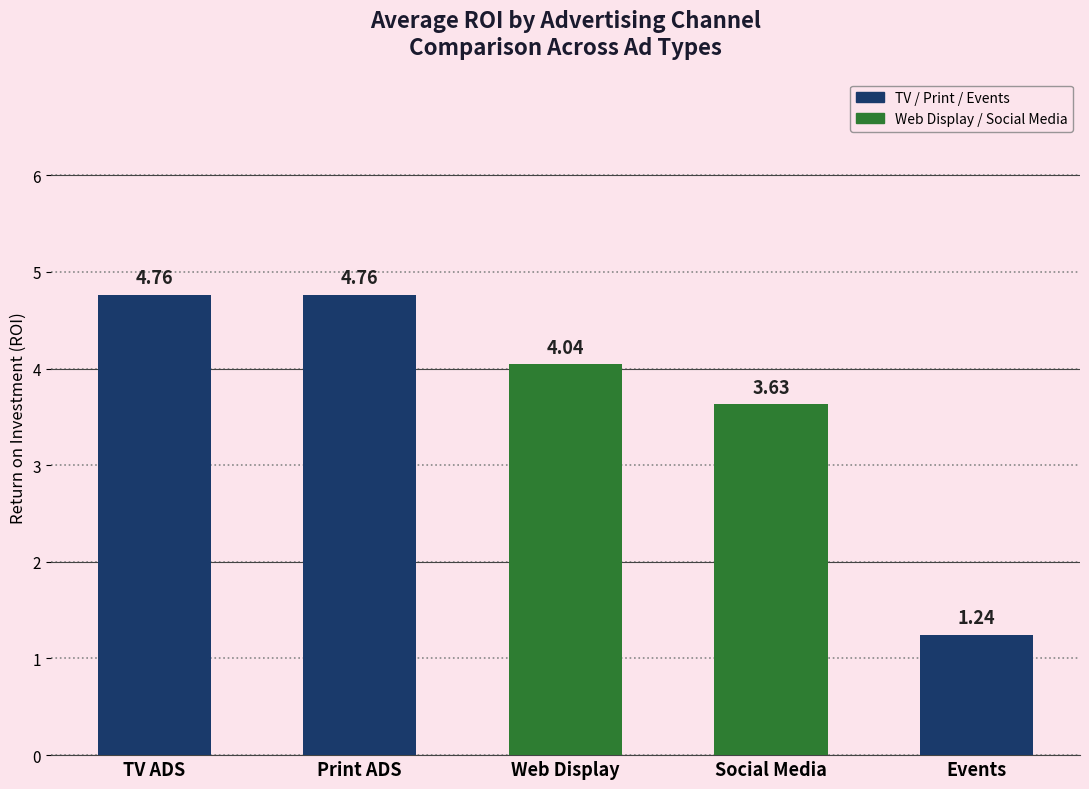

Which category has the lowest value across all series?

Events